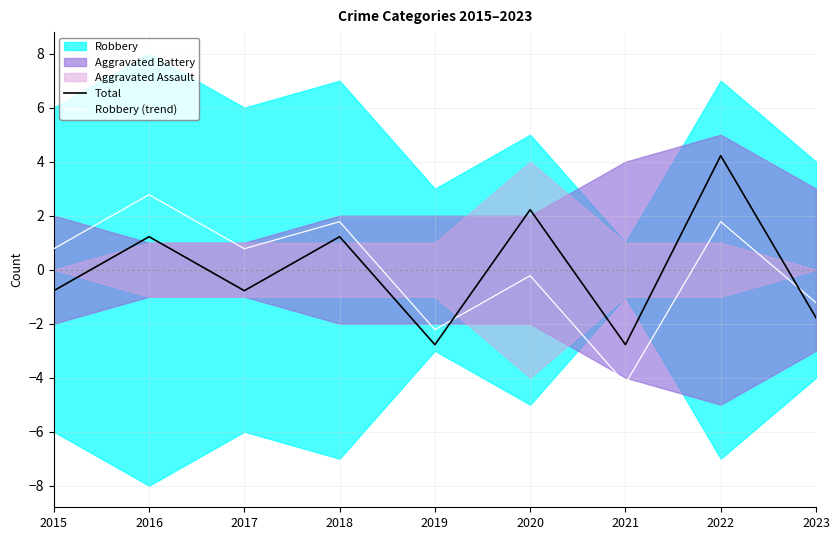

Reading left to right, what are all the values shown in this chart?

Total: -0.8	1.2	-0.8	1.2	-2.8	2.2	-2.8	4.2	-1.8
Robbery (trend): 0.8	2.8	0.8	1.8	-2.2	-0.2	-4.2	1.8	-1.2